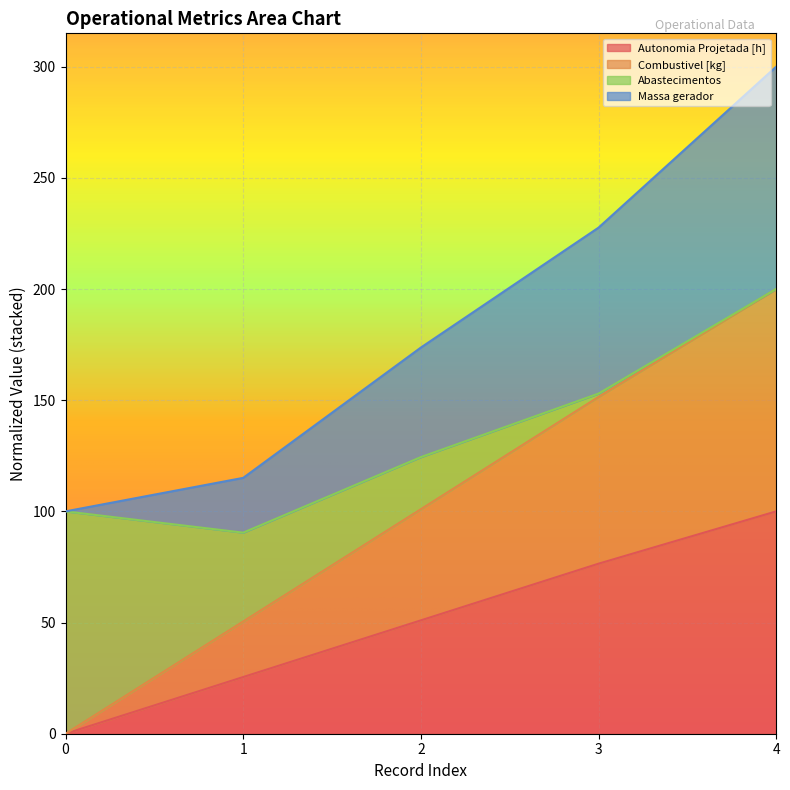

At how many categories does at least one series exceed 28?

5